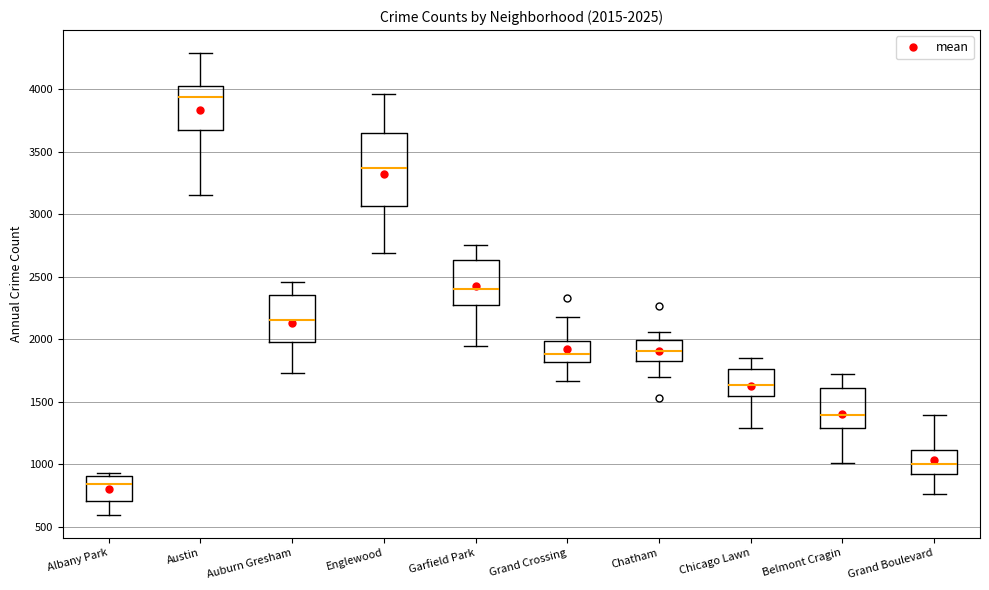

Comparing the boxes themselves (not the whiskers), which one is the tallest?

Englewood